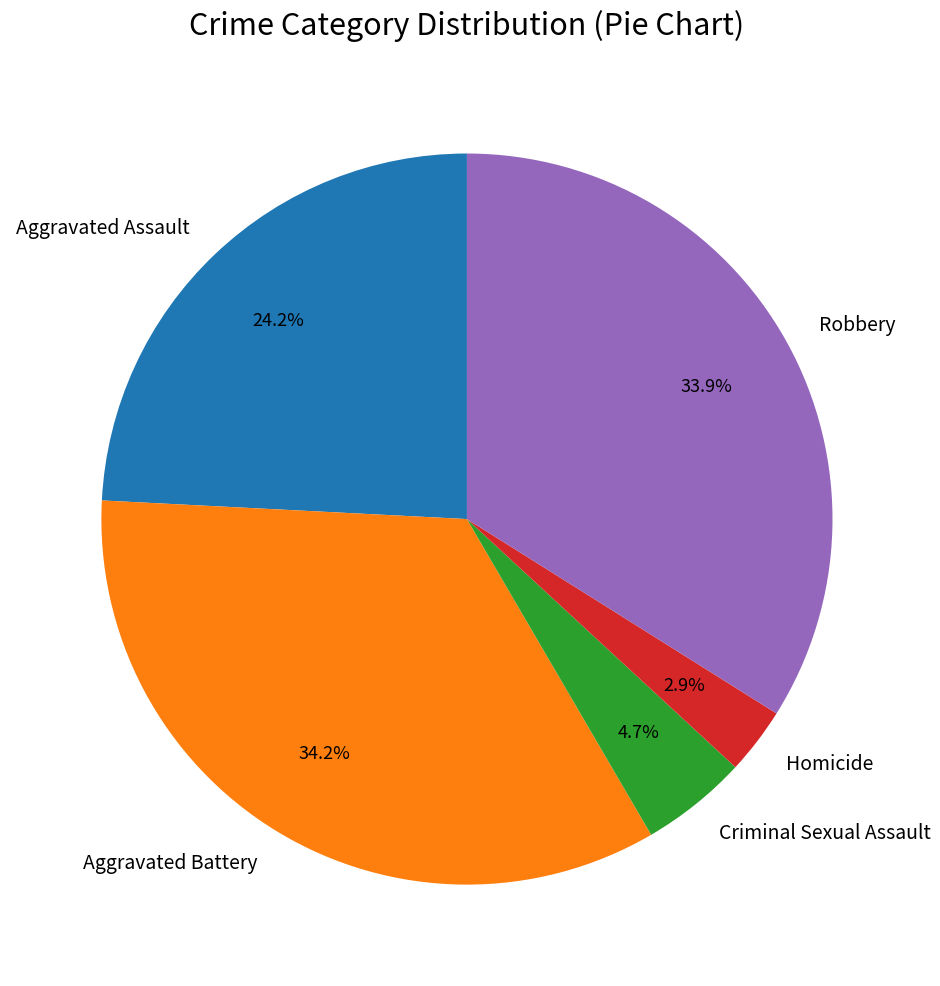

What is the smallest slice in the pie chart?

Homicide